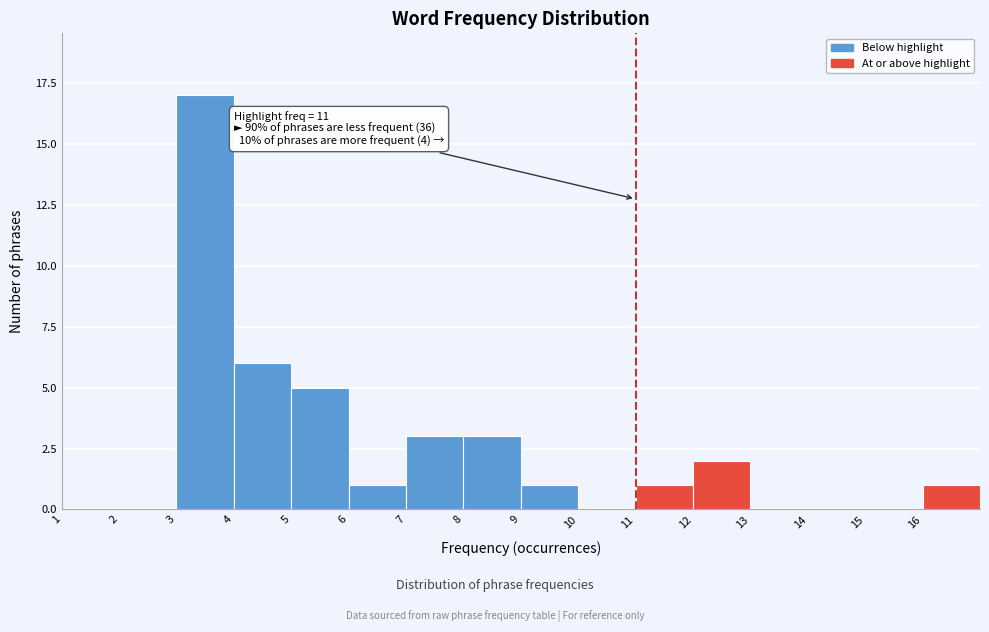

Which range on the x-axis has the tallest bar?

3 to 4